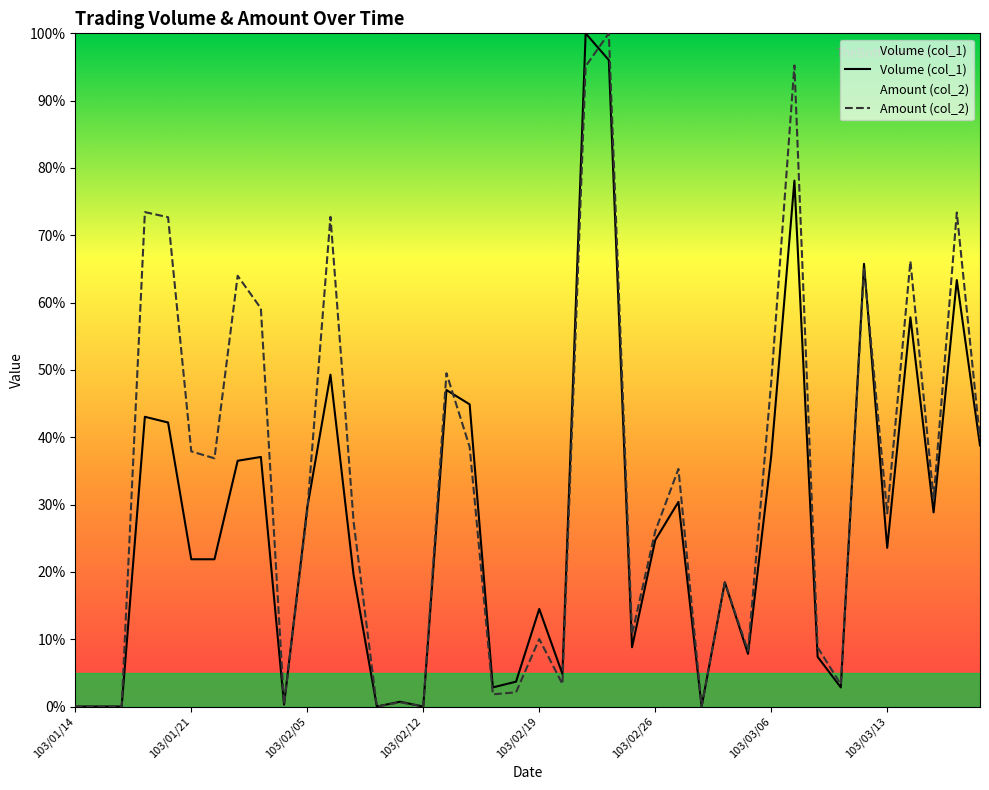

Is it true that Amount (col_2) equals 27.4 at 12?

True